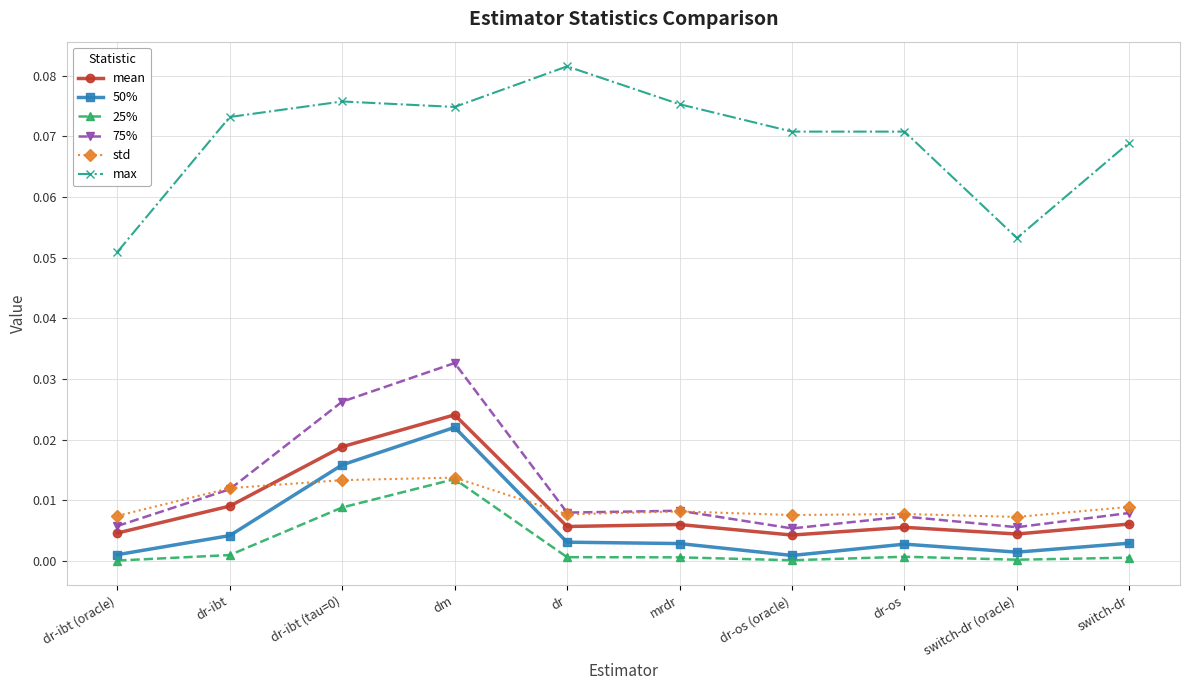

What is the total value across all series at dr-ibt (tau=0)?

0.2